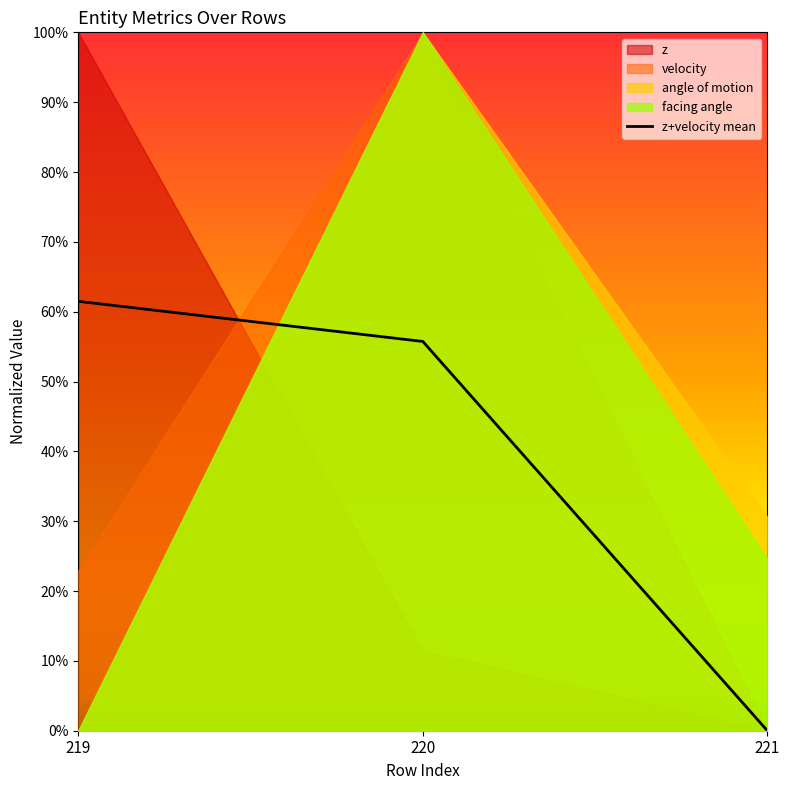

The value at 219 is 0.8. True or false?

False